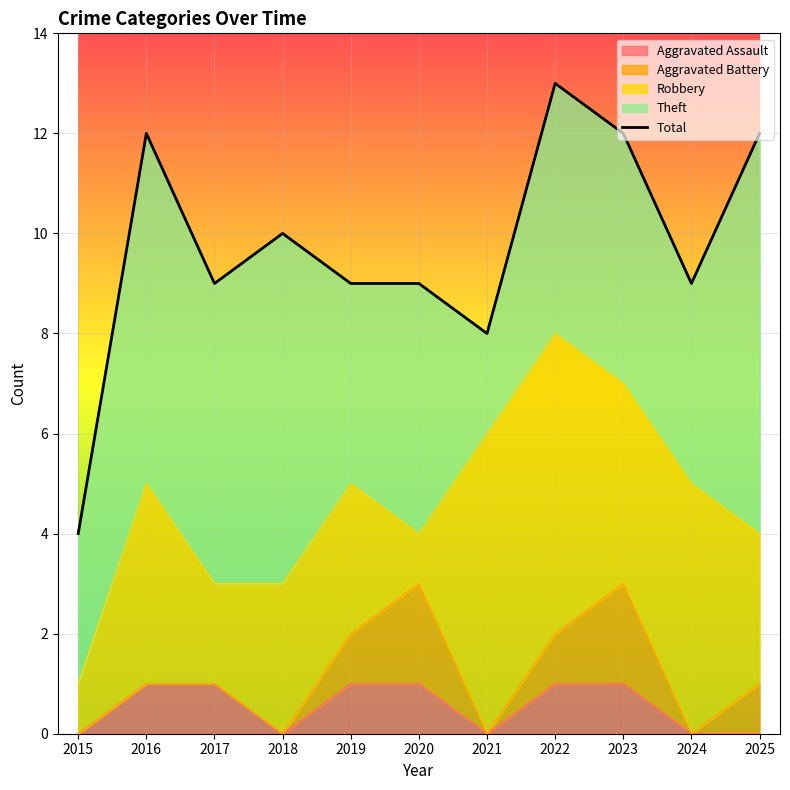

List the labels in order of value, largest first.

2022, 2016, 2023, 2025, 2018, 2017, 2019, 2020, 2024, 2021, 2015